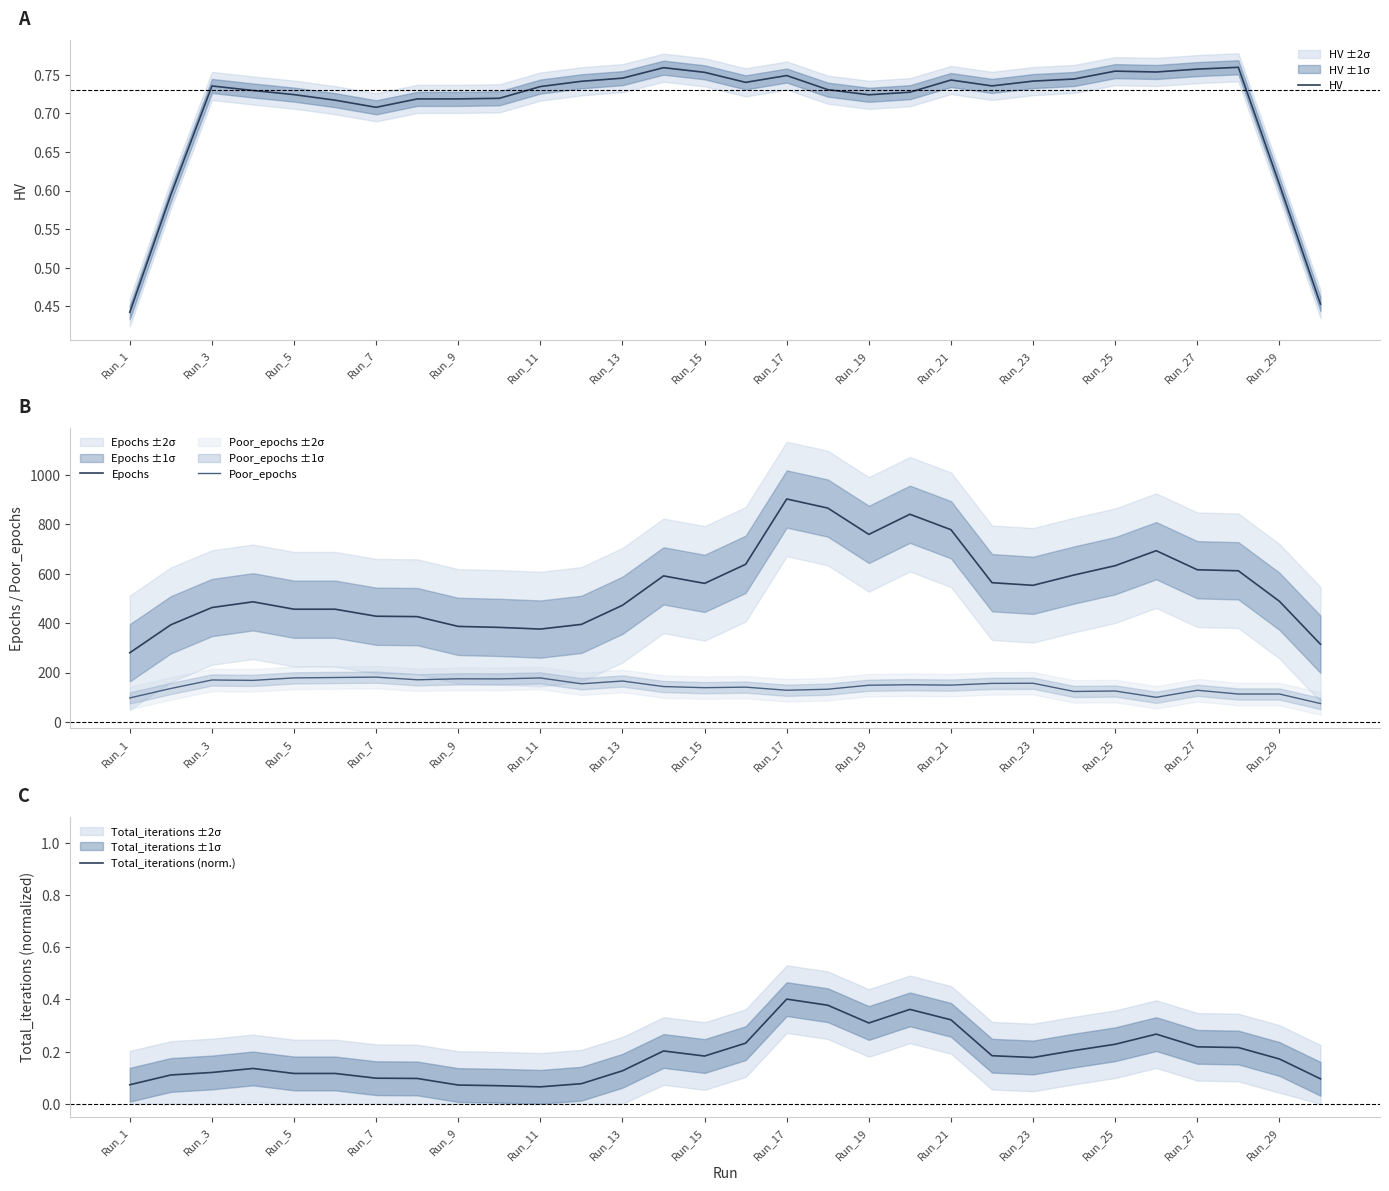

What is the minimum value for Poor_epochs?

74.4